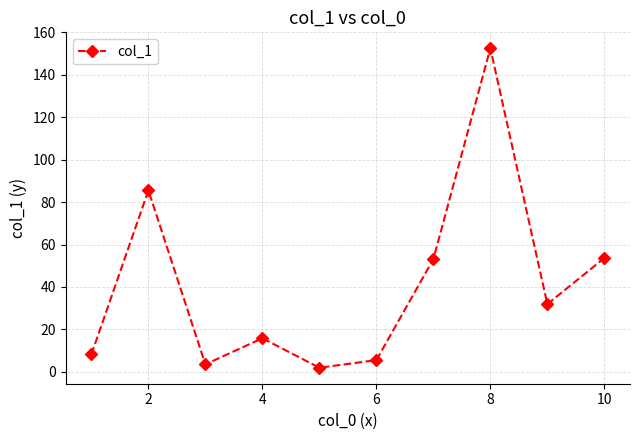

What is the difference between the second highest and minimum values?

83.6